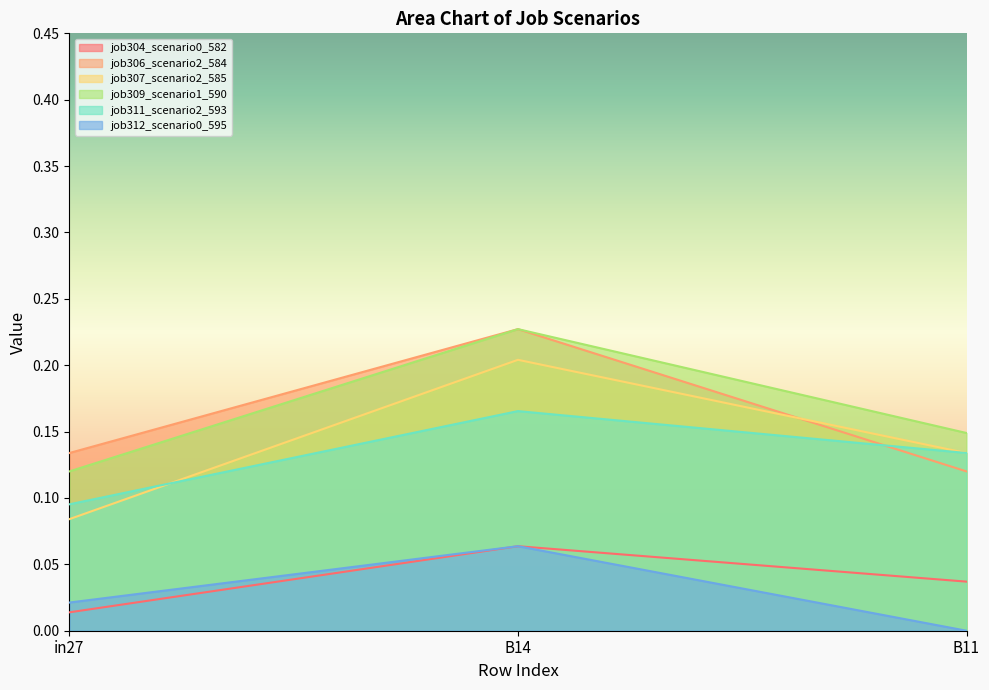

At which label is job307_scenario2_585 closest to 0?

in27